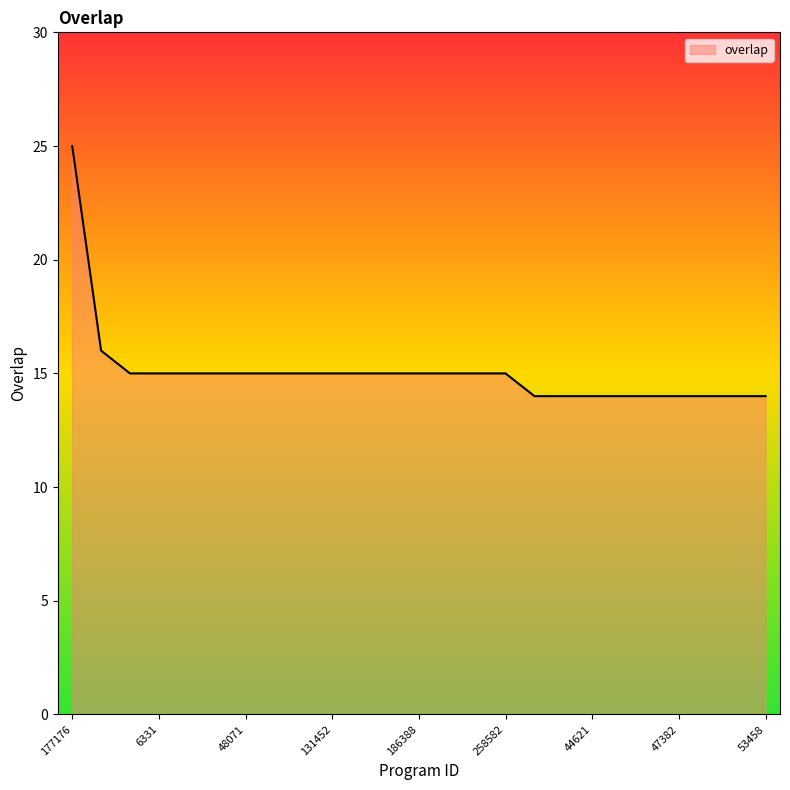

What is the smallest value displayed?

14